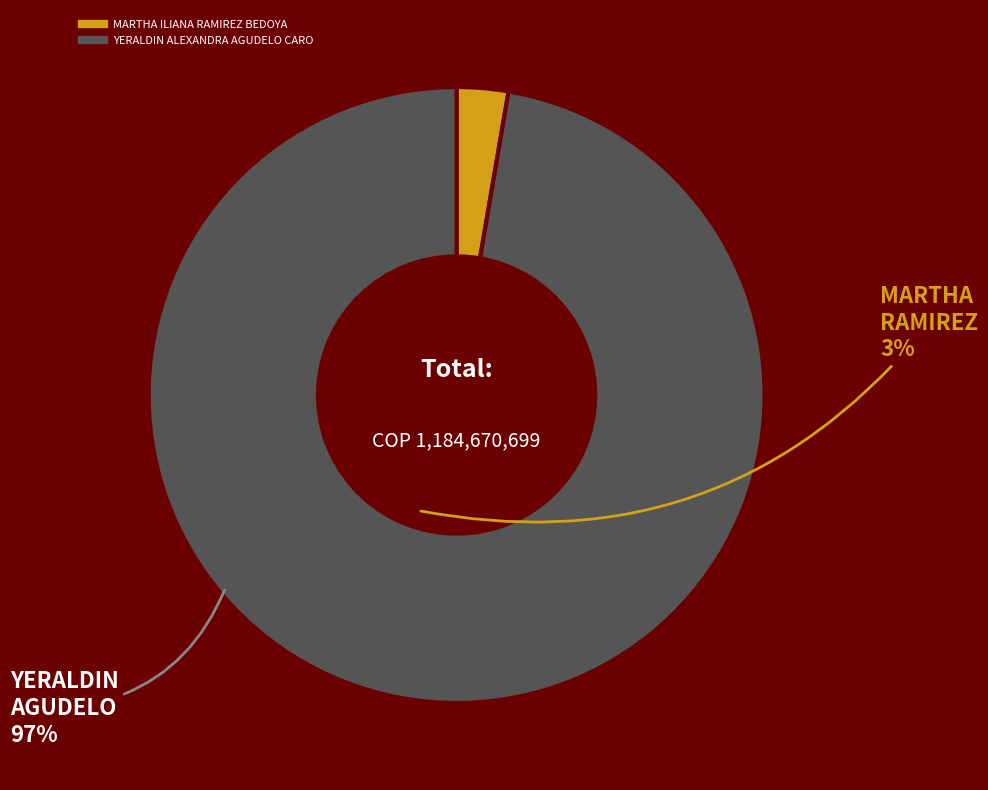

The MARTHA ILIANA RAMIREZ BEDOYA slice represents 11% of the pie. True or false?

False